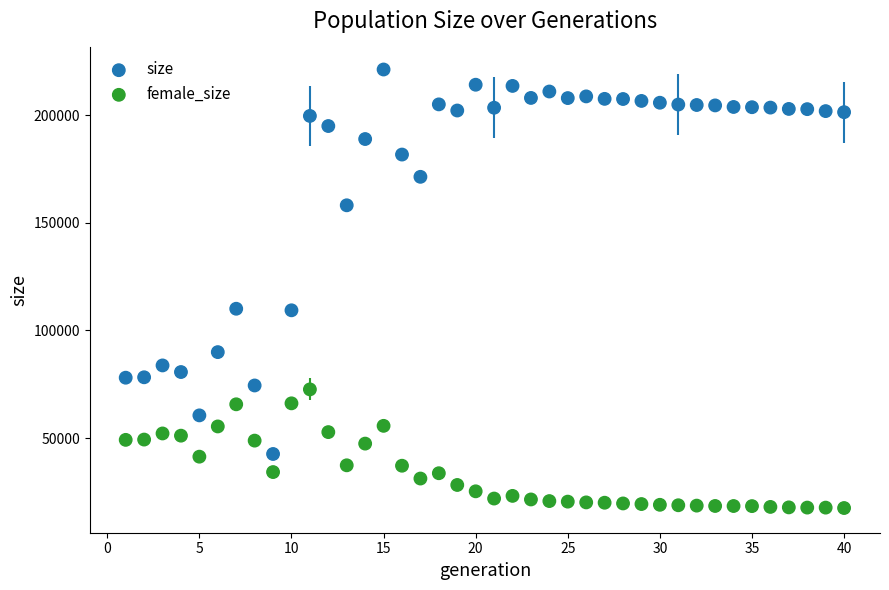

What are all the series names shown in the legend?

size, female_size